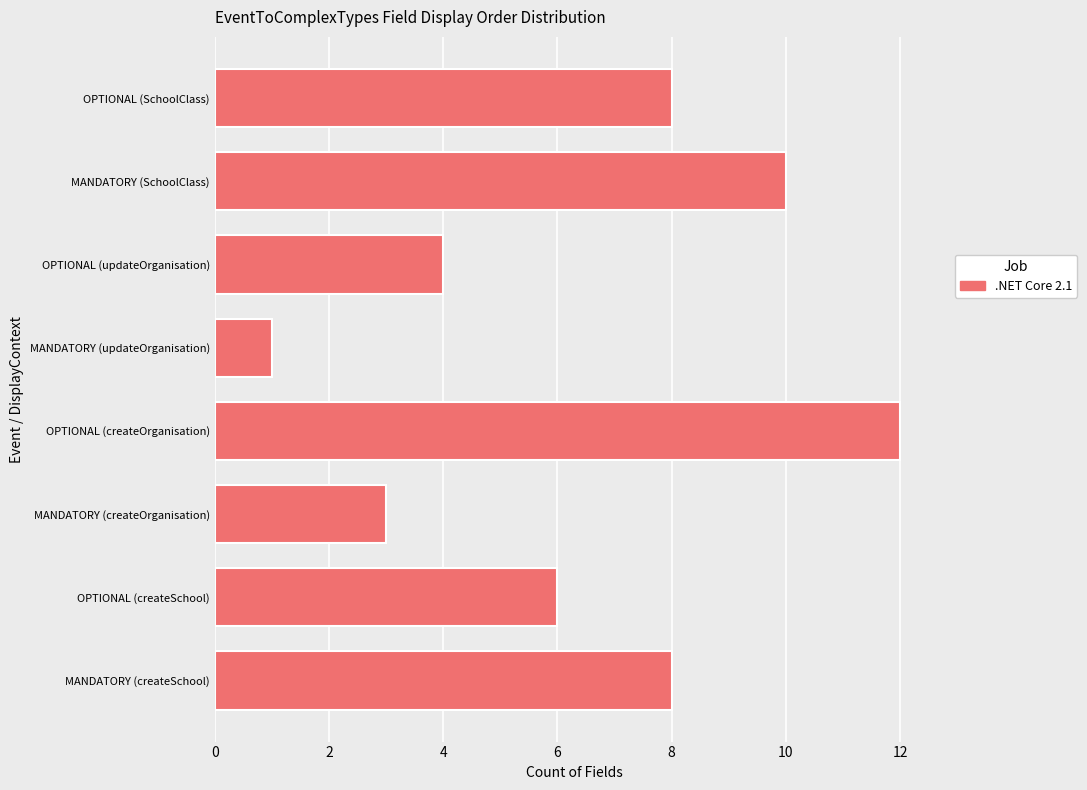

How many data points are less than 8?

4